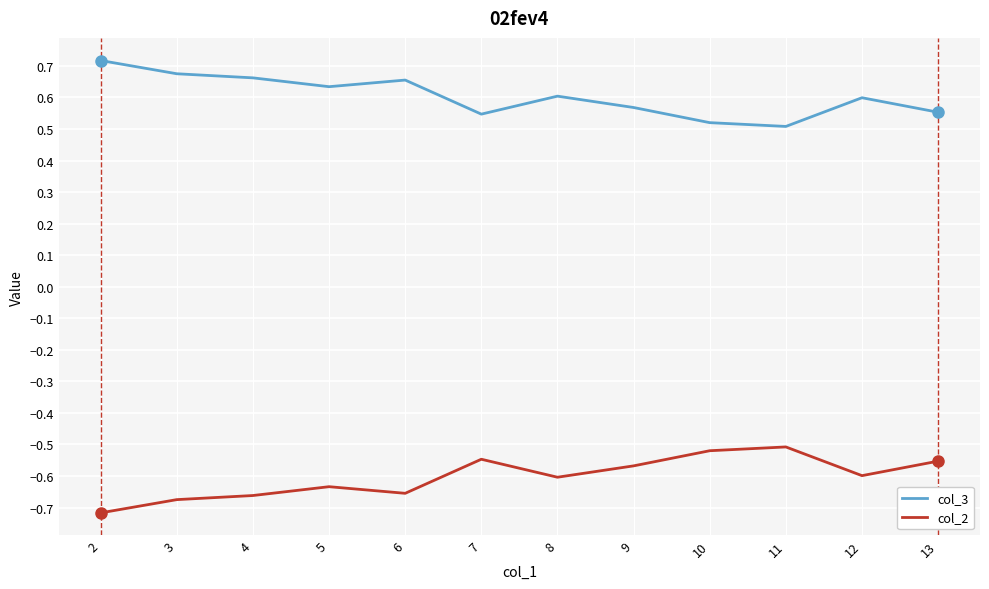

True or false: col_2 and col_3 cross at least once.

False